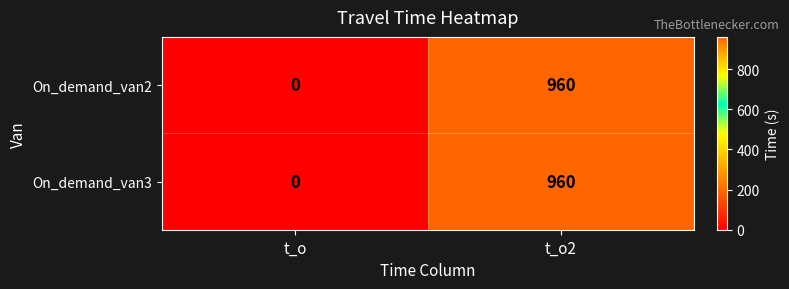

What is the approximate value of On_demand_van3 at t_o2?

960